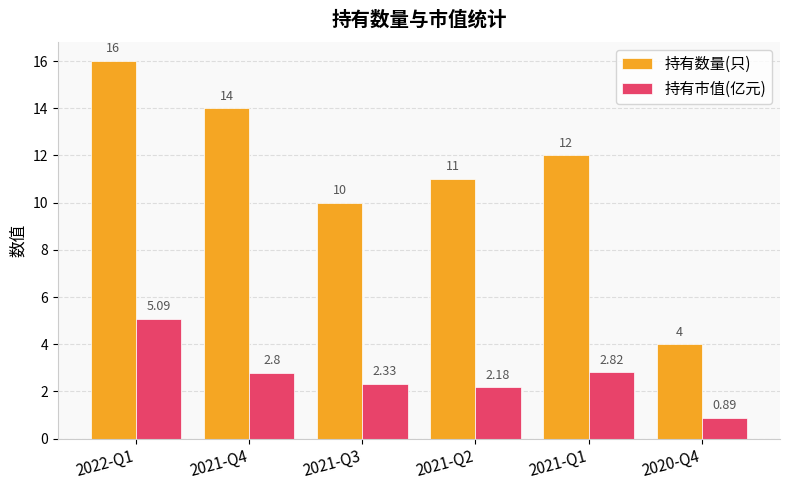

Count the number of categories in the chart.

6